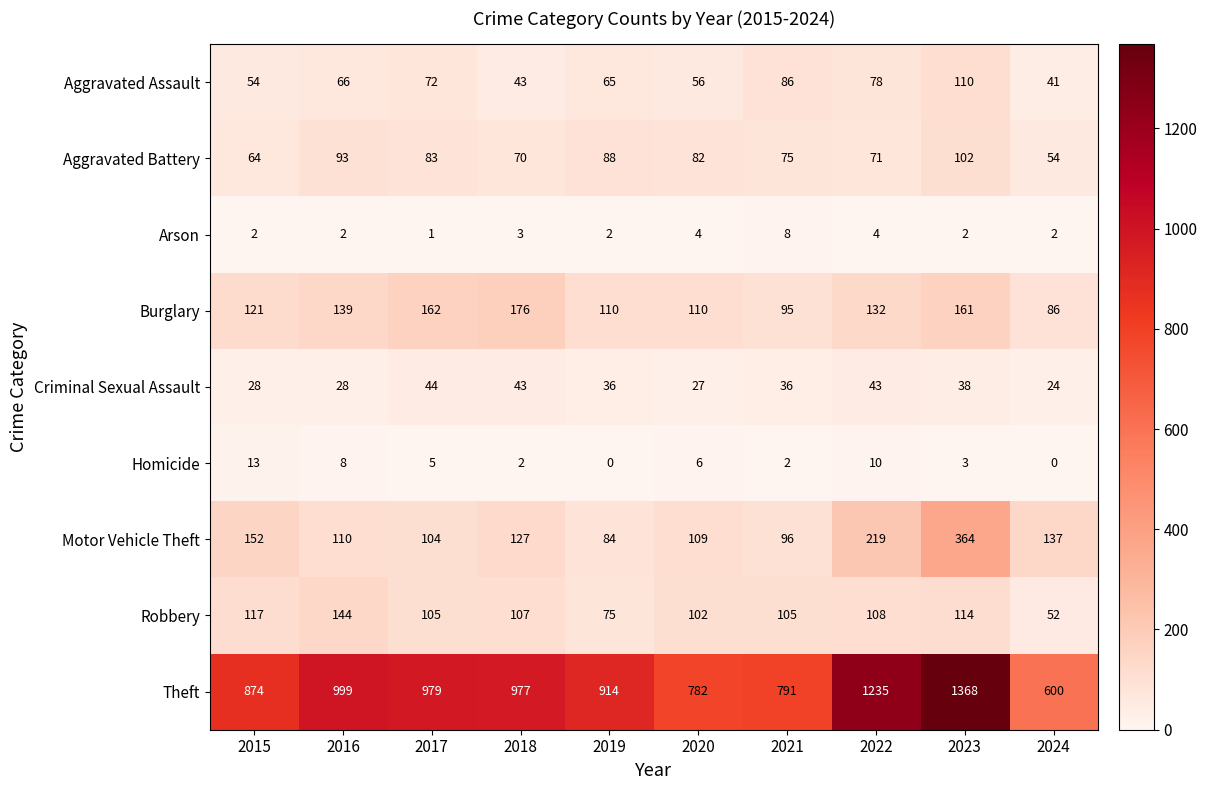

Which series has the widest spread of values?

Theft